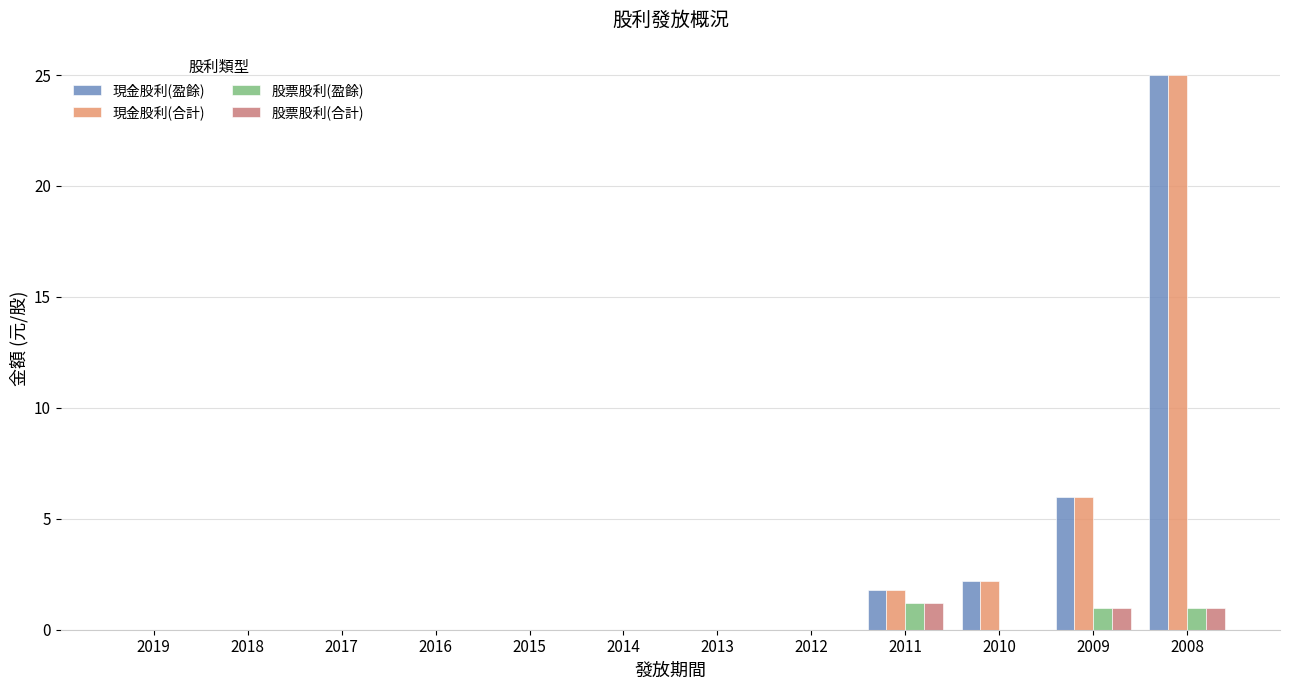

At which category is the sum across all series the highest?

2008